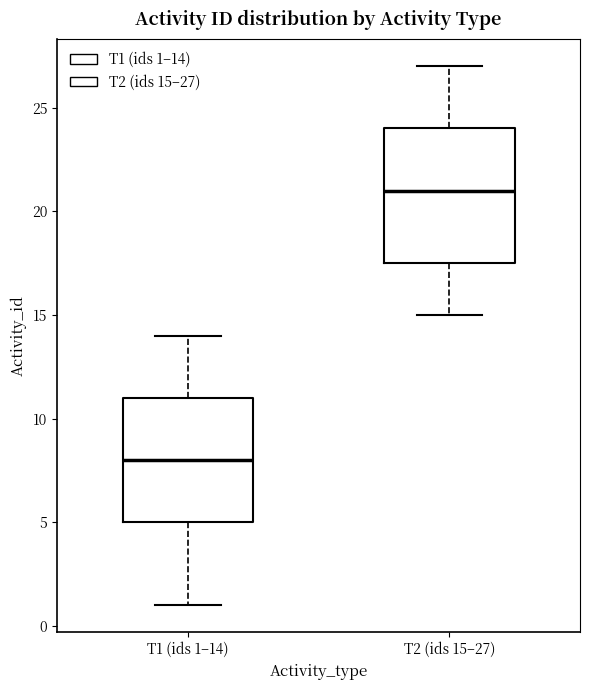

Which box is the tallest, from its lower edge to its upper edge?

T2 (ids 15–27)